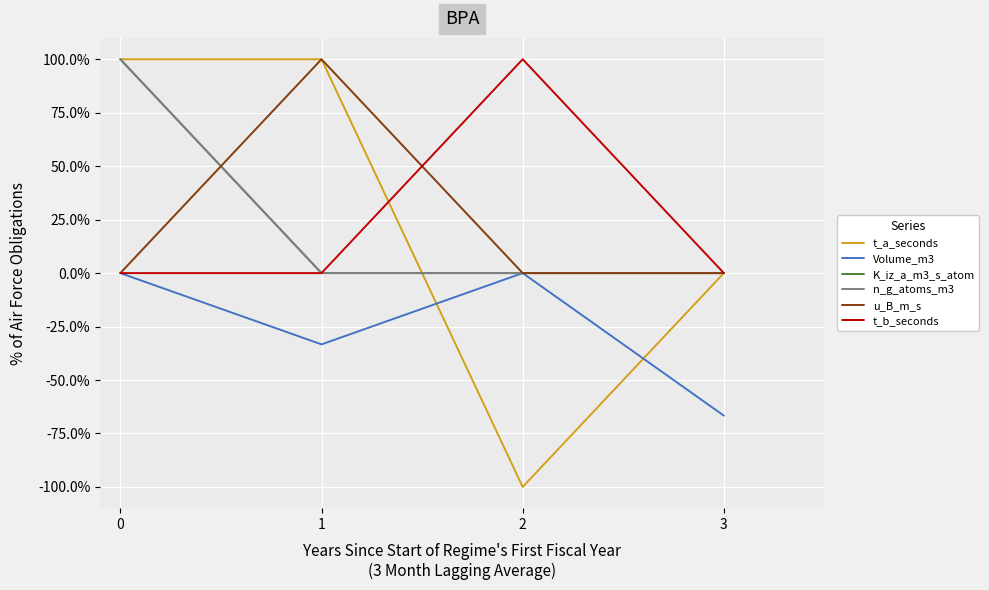

The K_iz_a_m3_s_atom series shows -0.5 at 1. True or false?

False